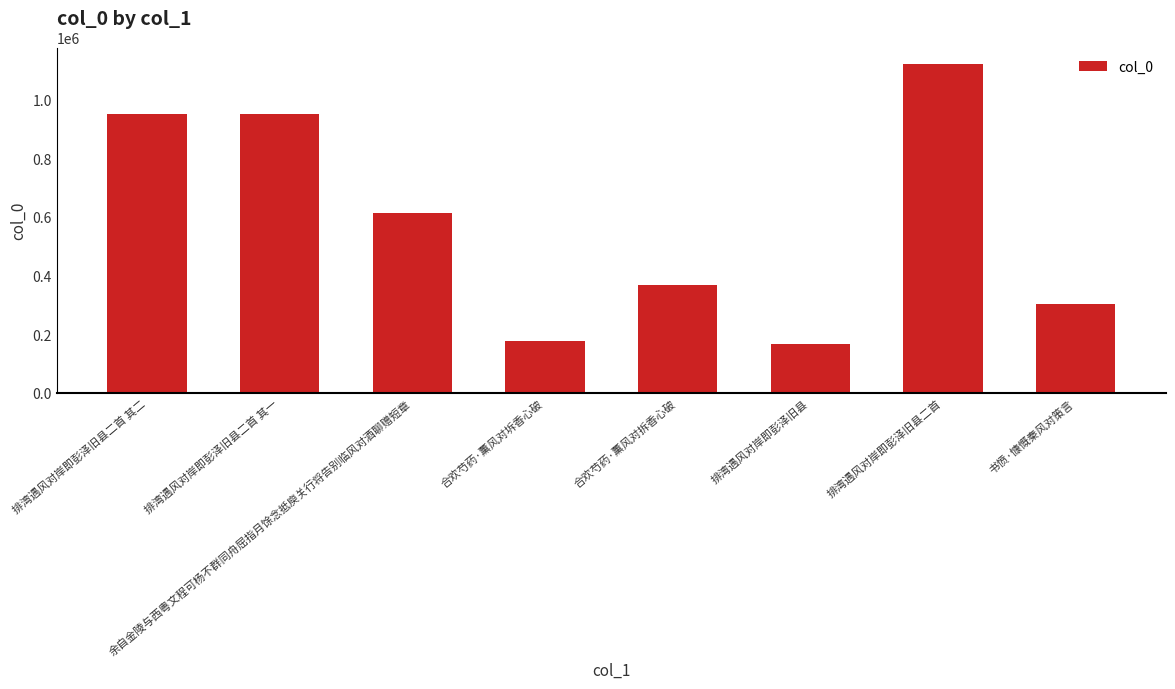

Which category has the highest value across all series?

排湾遇风对岸即彭泽旧县二首